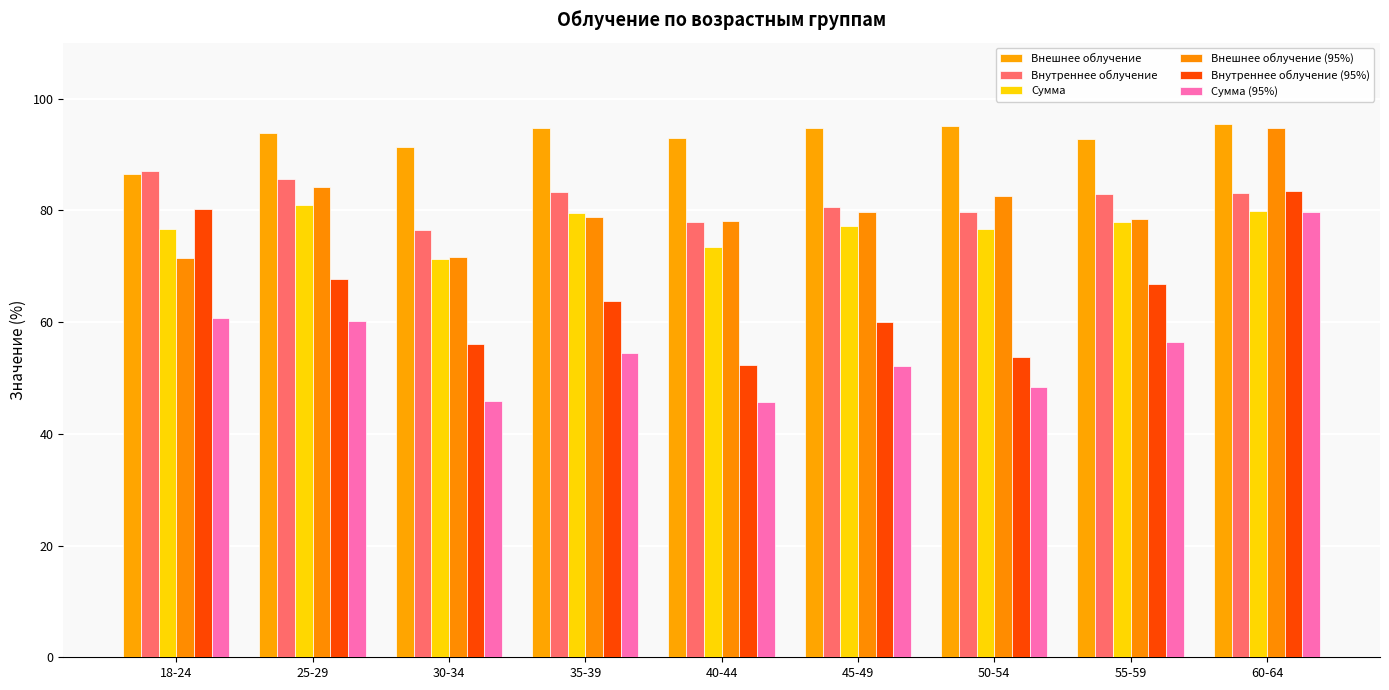

Which series has the widest spread of values?

Сумма (95%)